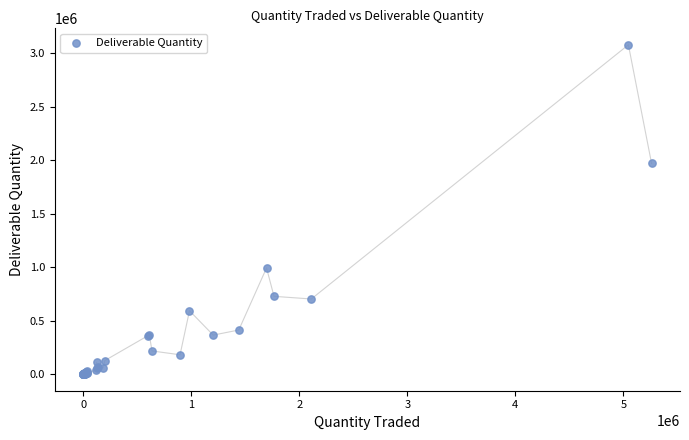

What Y value in the scatter plot is closest to 1540775?

1971438